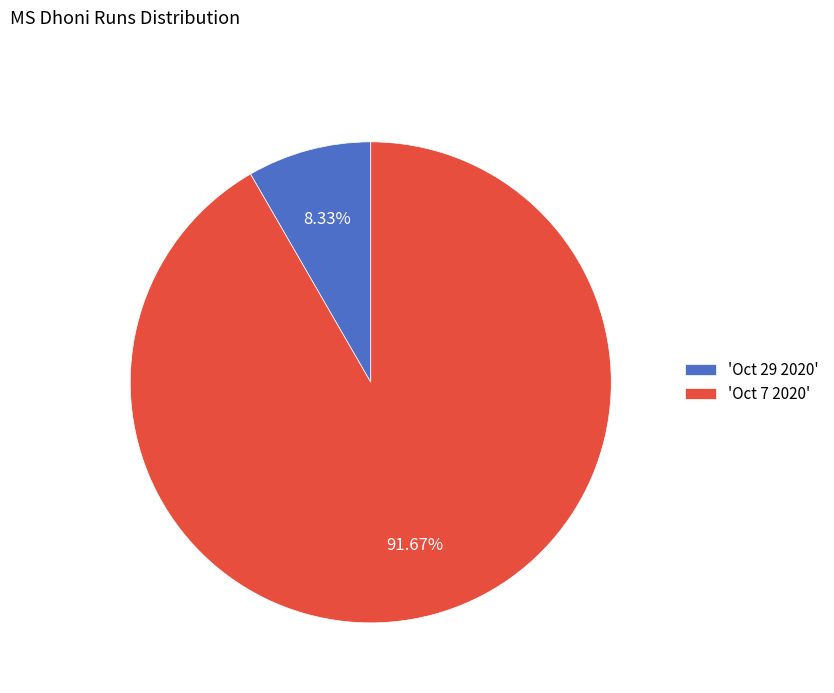

What is the ratio of the value at 'Oct 7 2020' to the value at 'Oct 29 2020'?

11.0